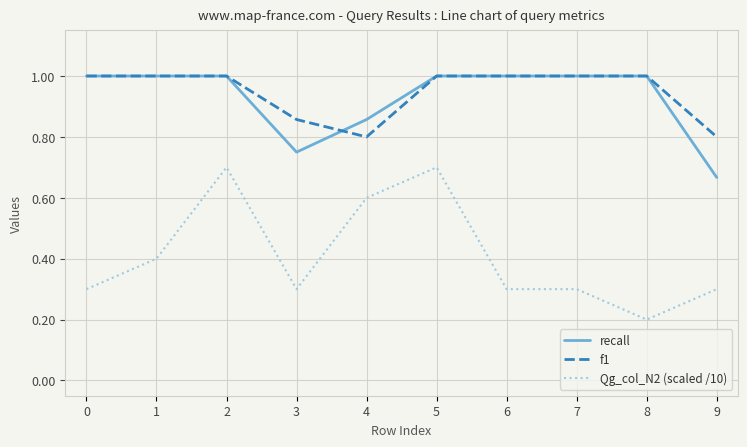

What is the total value across all series at 2?

2.7